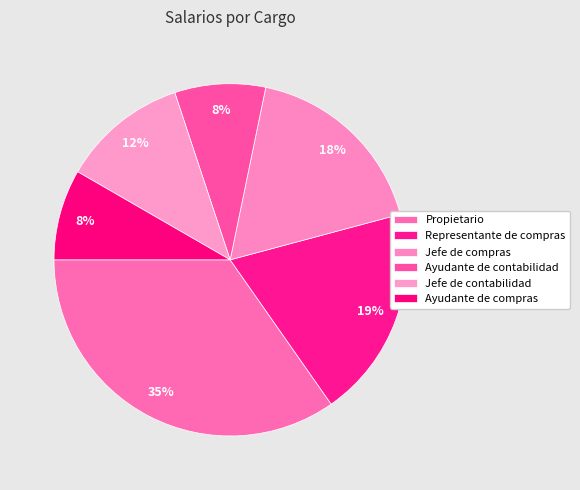

How many slices are in this pie chart?

6